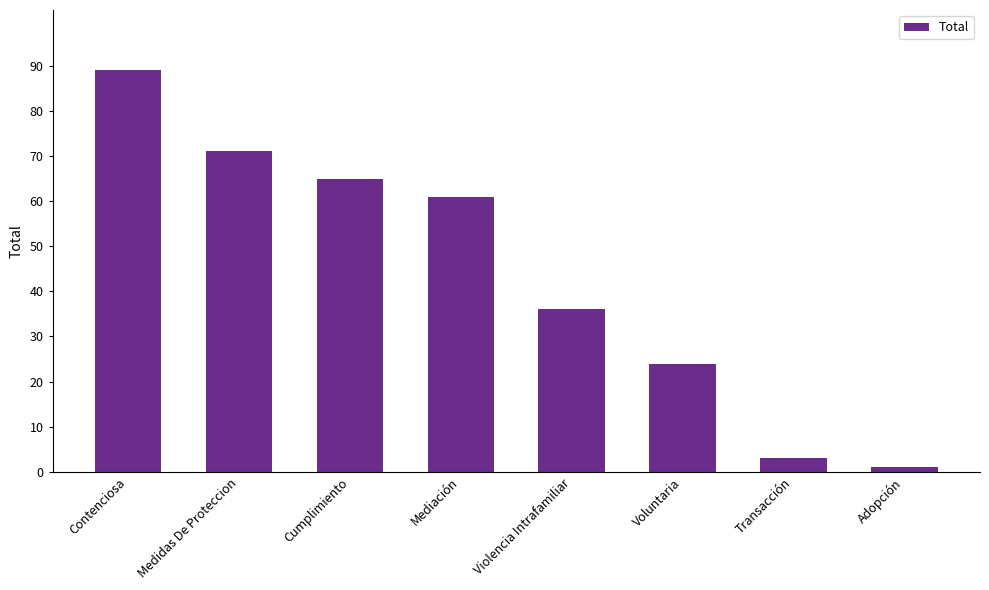

Reading left to right, what are all the values shown in this chart?

89	71	65	61	36	24	3	1